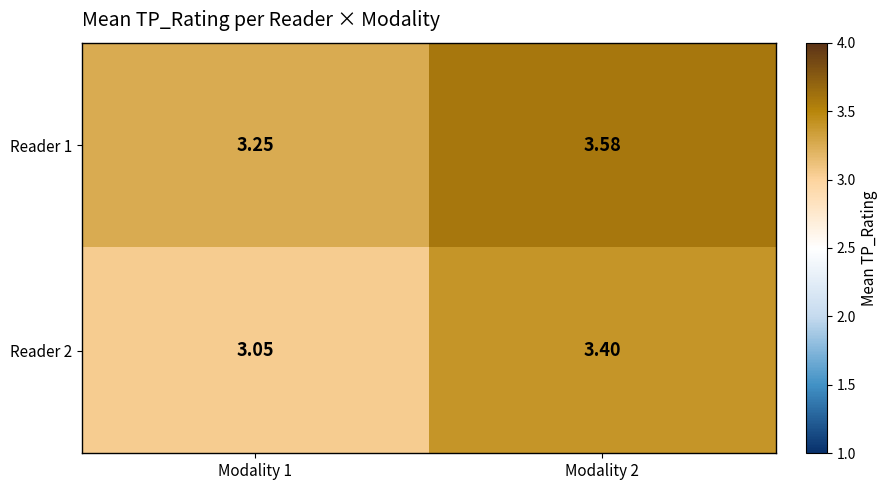

Reading left to right, transcribe all the data shown in this chart.

Reader 1: Modality 1=3.2	Modality 2=3.6
Reader 2: Modality 1=3.0	Modality 2=3.4